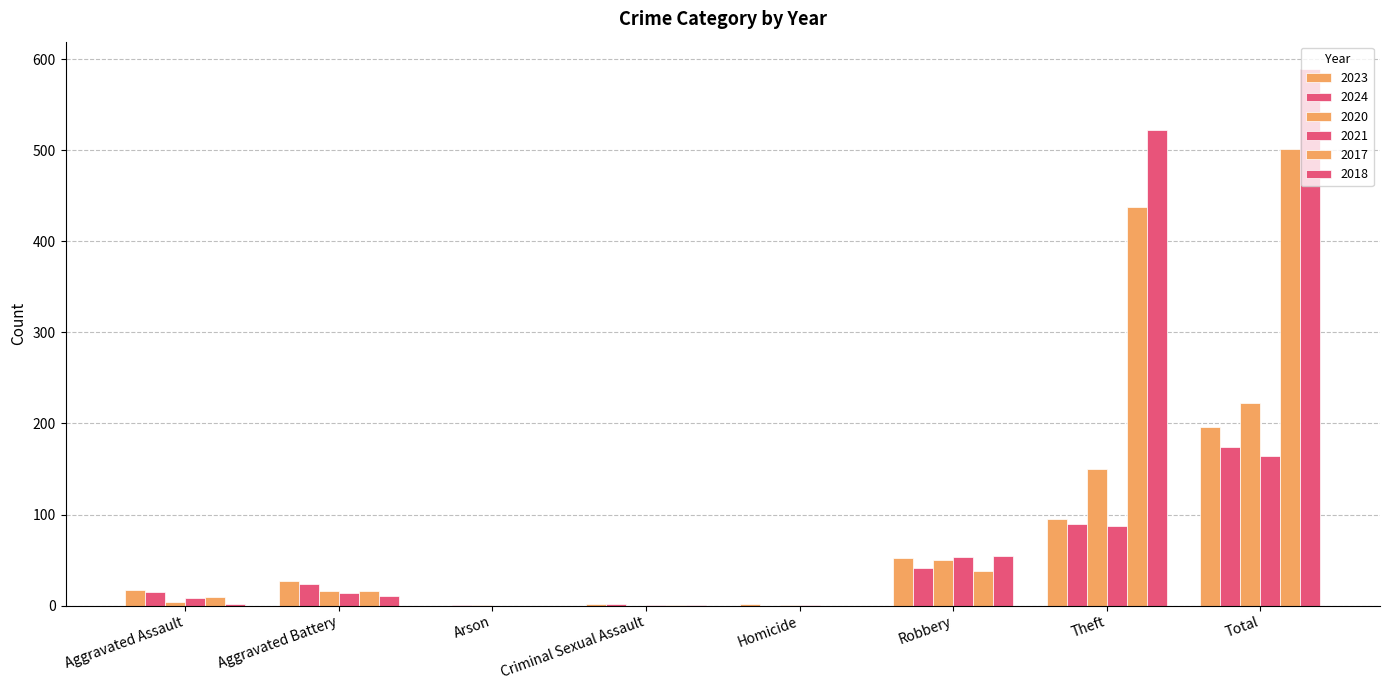

Which series has the largest total across all categories?

2018